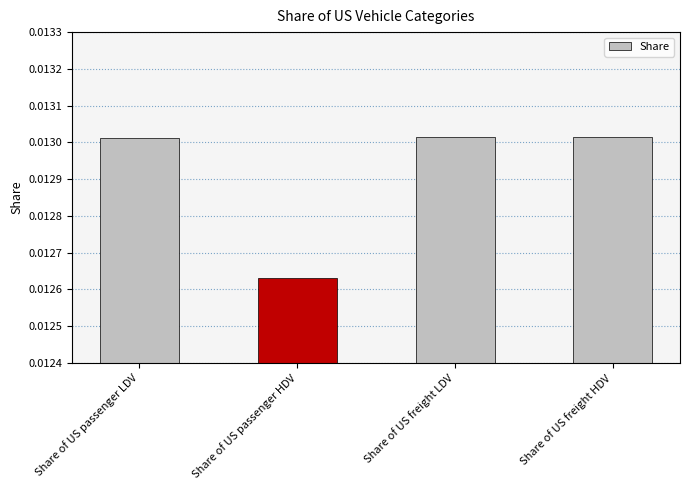

Which label corresponds to the smallest value in the chart?

Share of US passenger HDV